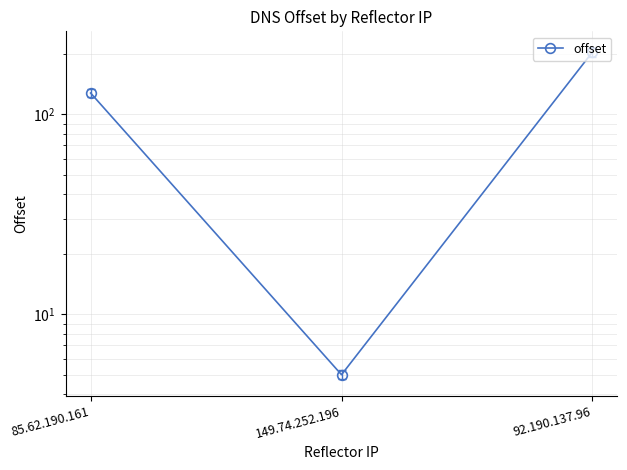

At which category does the chart reach its minimum across all series?

149.74.252.196